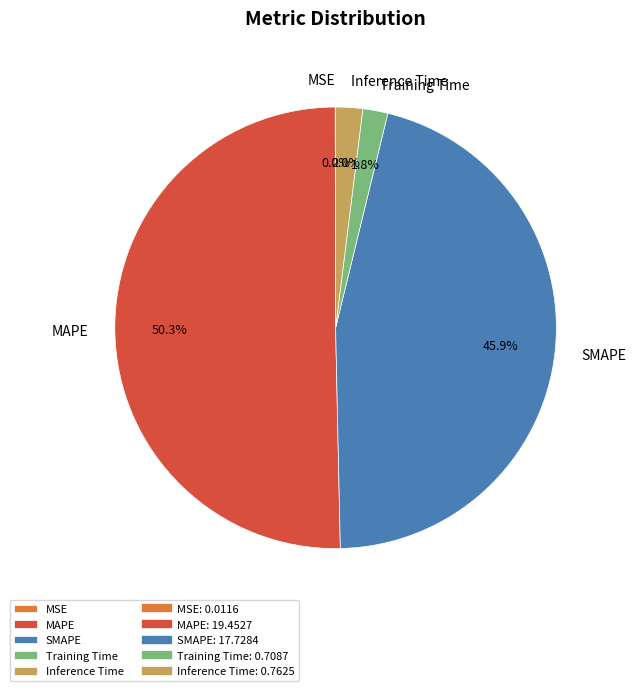

Do Inference Time and MAPE together represent more than half of the pie?

Yes